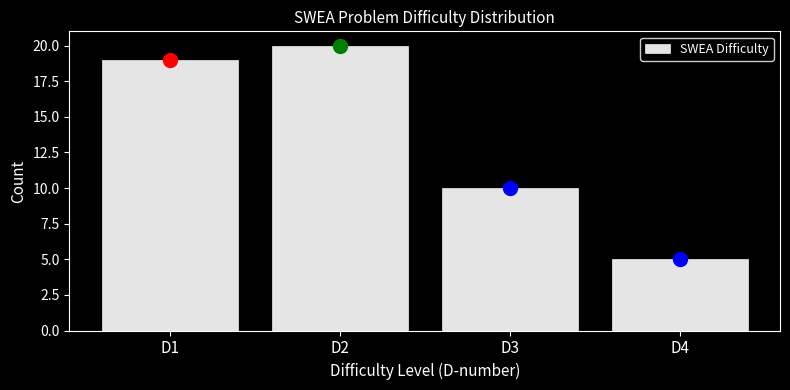

Reading left to right, list all the values displayed in this chart.

19	20	10	5